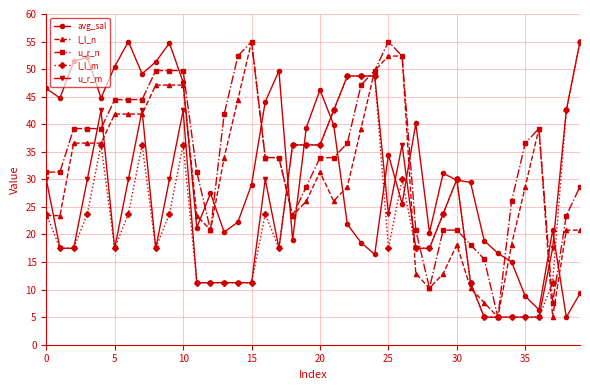

Rank the series by their average value, from lowest to highest.

l_l_m, u_r_m, l_l_n, avg_sal, u_r_n